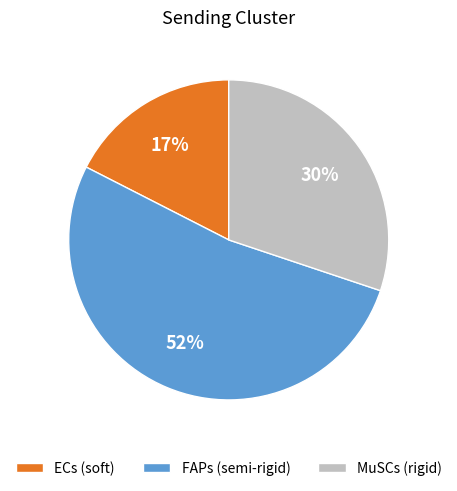

Do ECs (soft) and MuSCs (rigid) together represent more than half of the pie?

No